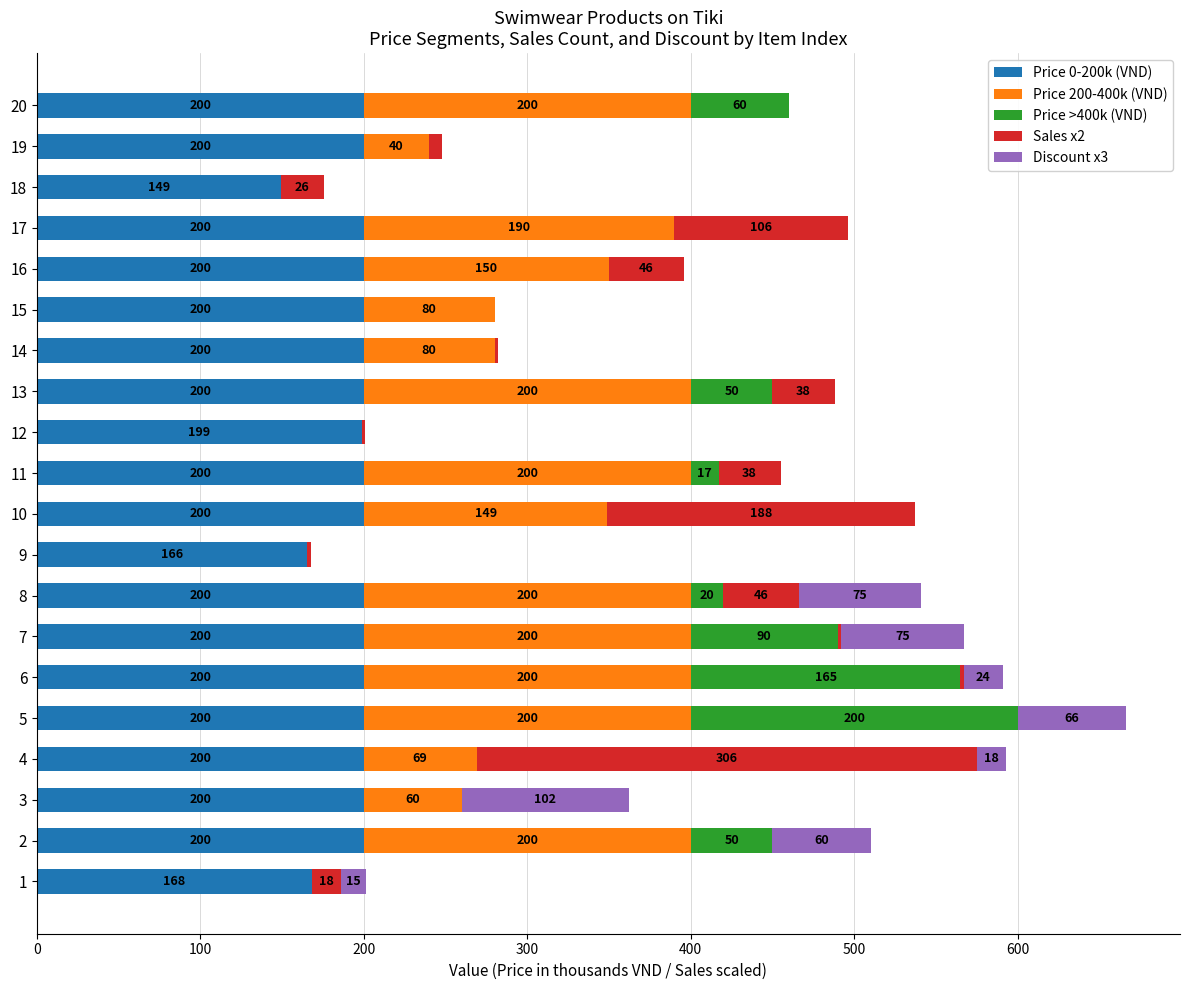

What is the total value across all series at 11?

455.0